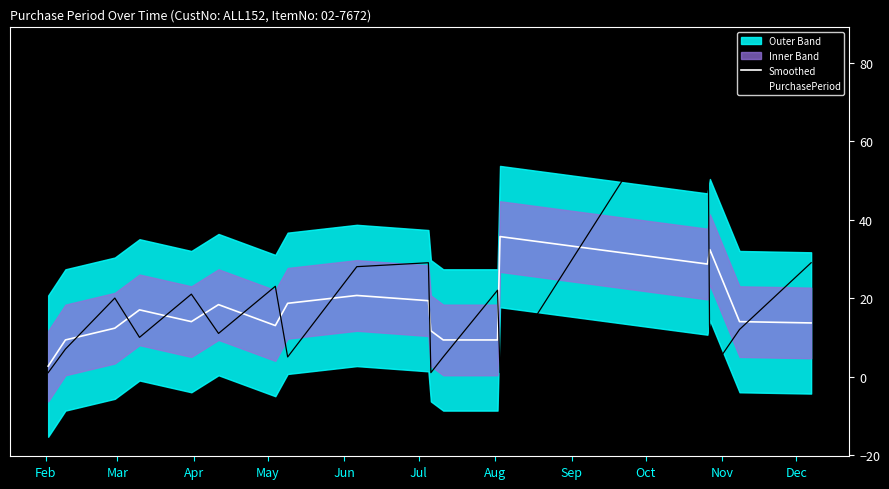

After their last crossing, which series has the higher values: PurchasePeriod or Smoothed?

PurchasePeriod